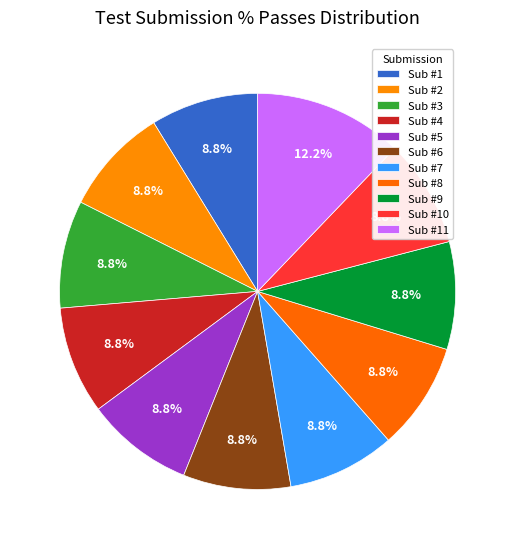

Which slice is the largest?

11